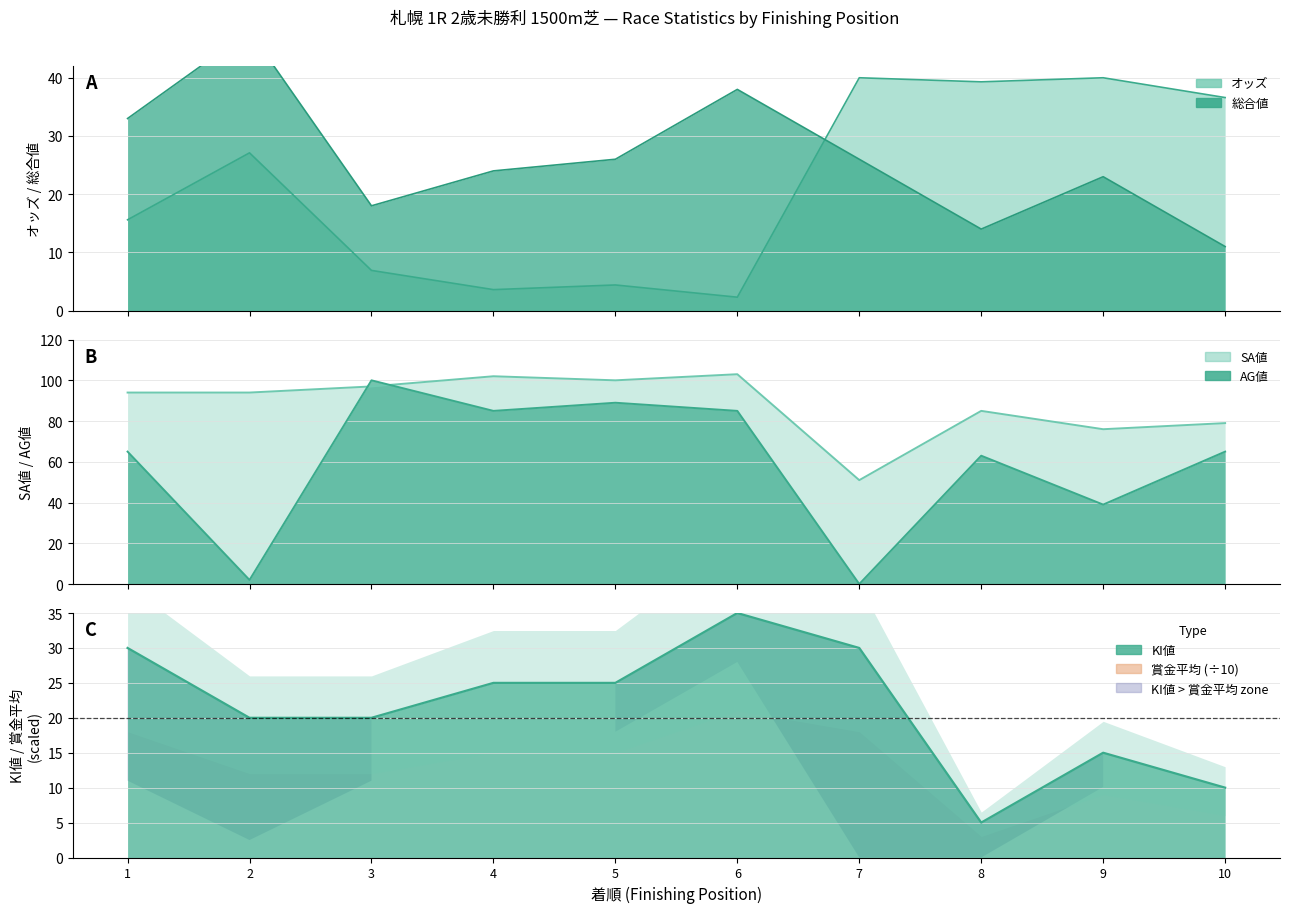

The value of 総合値 at 7 is 26. True or false?

True